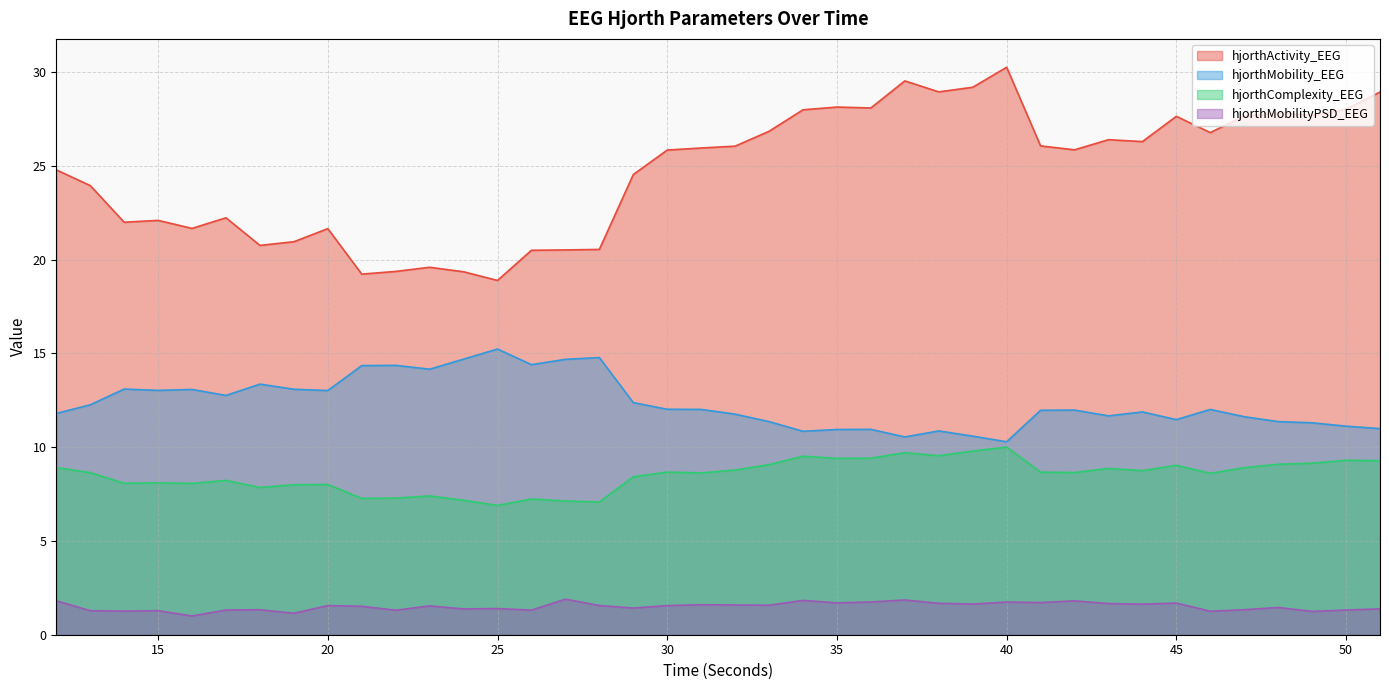

What is the value of the hjorthComplexity_EEG point at the 20th from the left?

8.6